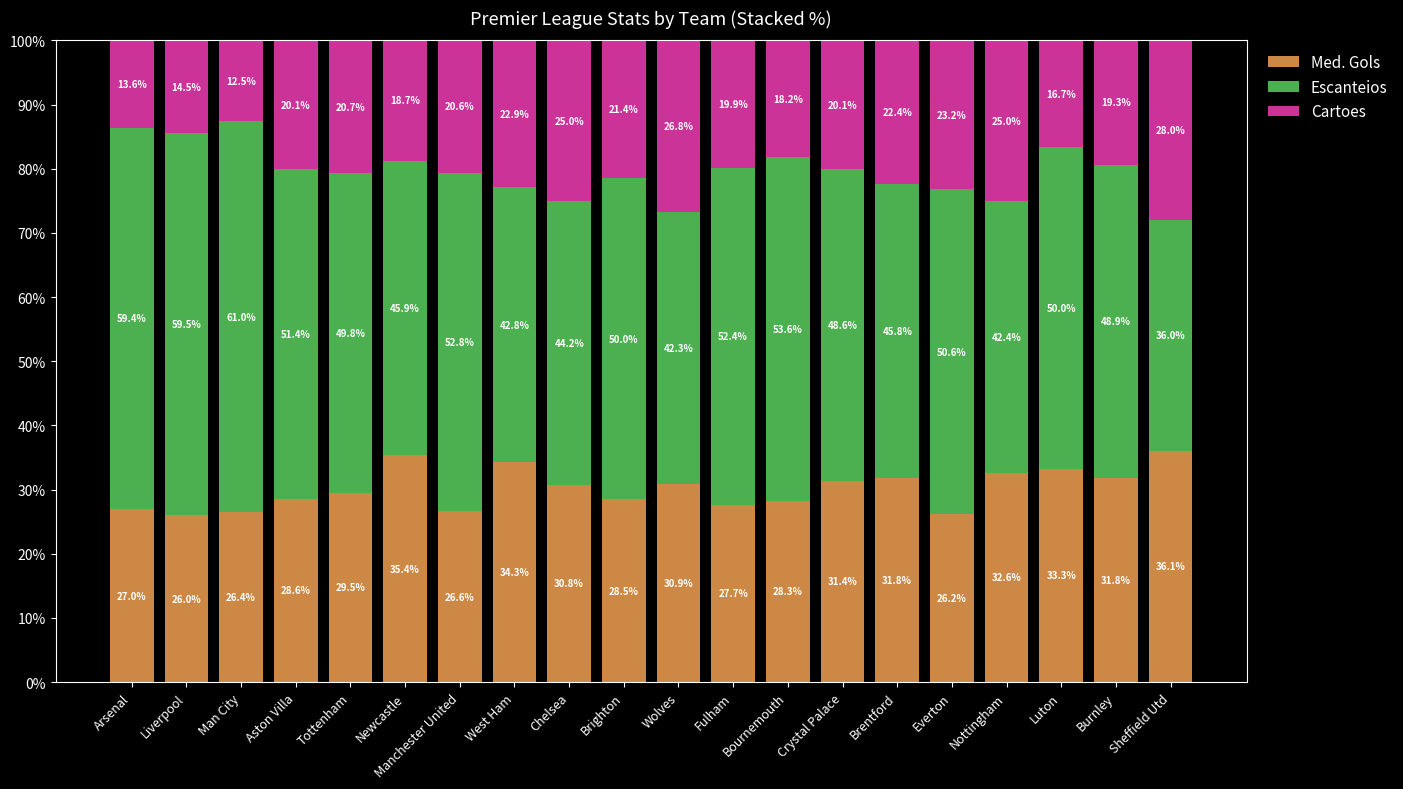

How many values in the Med. Gols series are below 30?

10